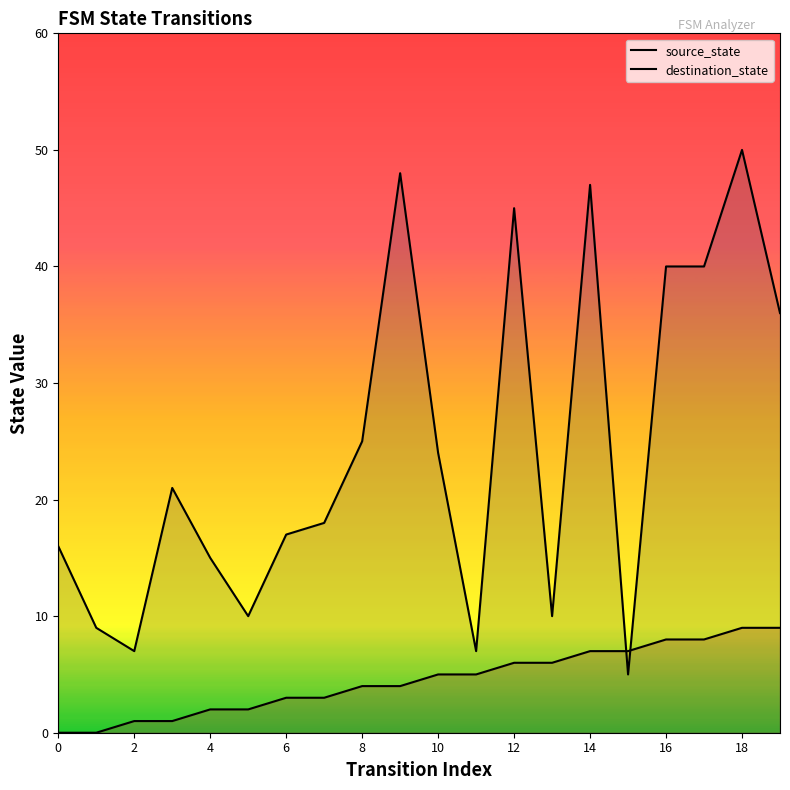

Between which two adjacent categories do source_state and destination_state first intersect?

14 and 15